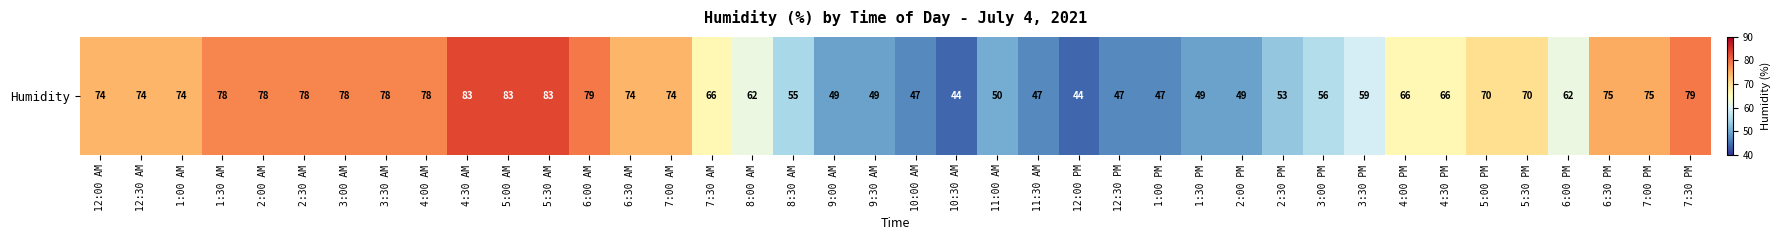

Between 12:30 PM and 7:00 AM, which is larger?

7:00 AM